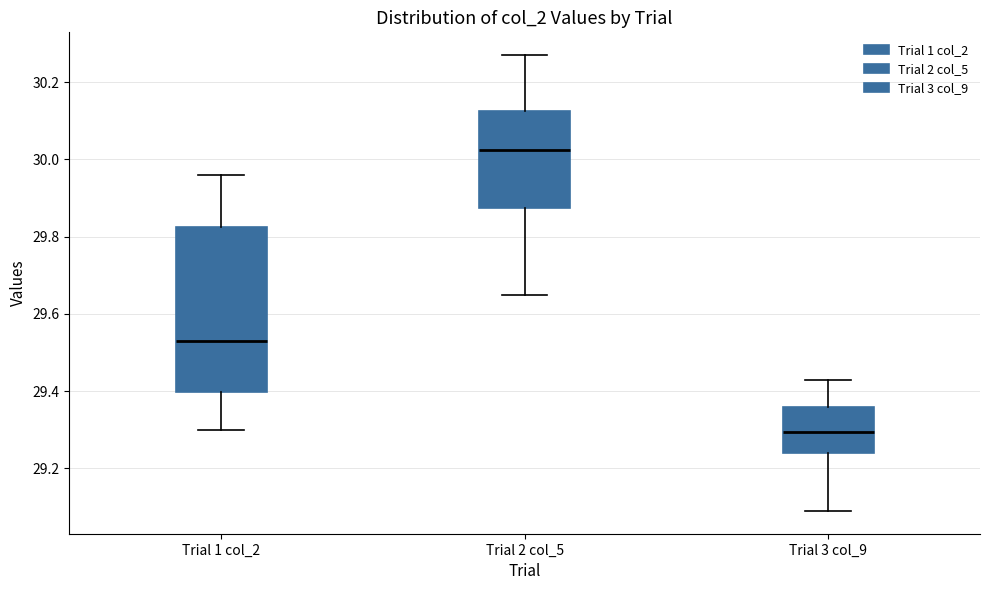

Where does the median line of the box for Trial 1 col_2 sit on the y-axis? The values are not printed on the chart, so give them approximately, as read against the axis.

29.54